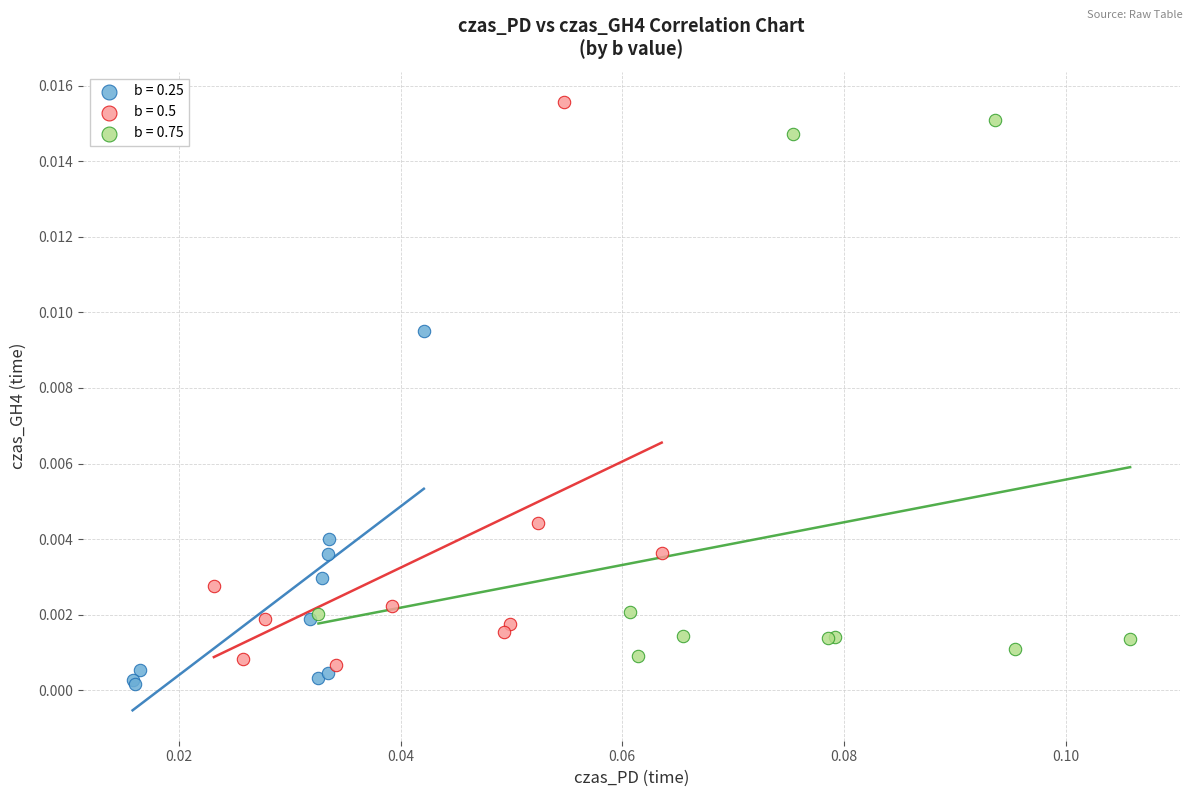

Which series has the widest spread of Y values?

b = 0.5